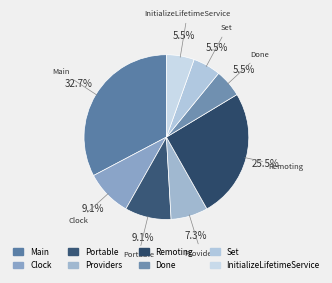

To the nearest percent, what percentage of the pie is Main?

33%